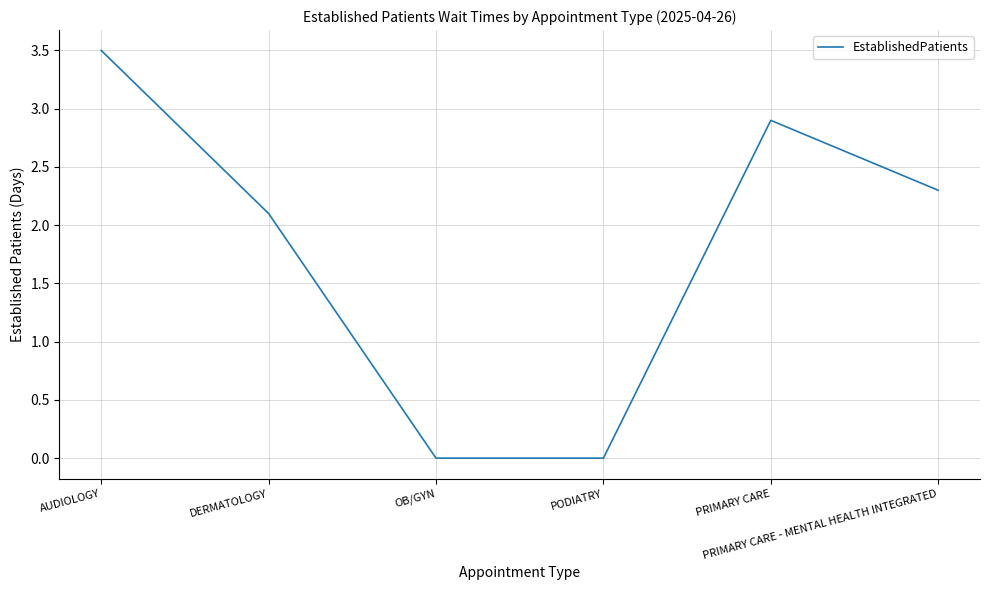

Does the chart display data point markers on the line(s)?

No